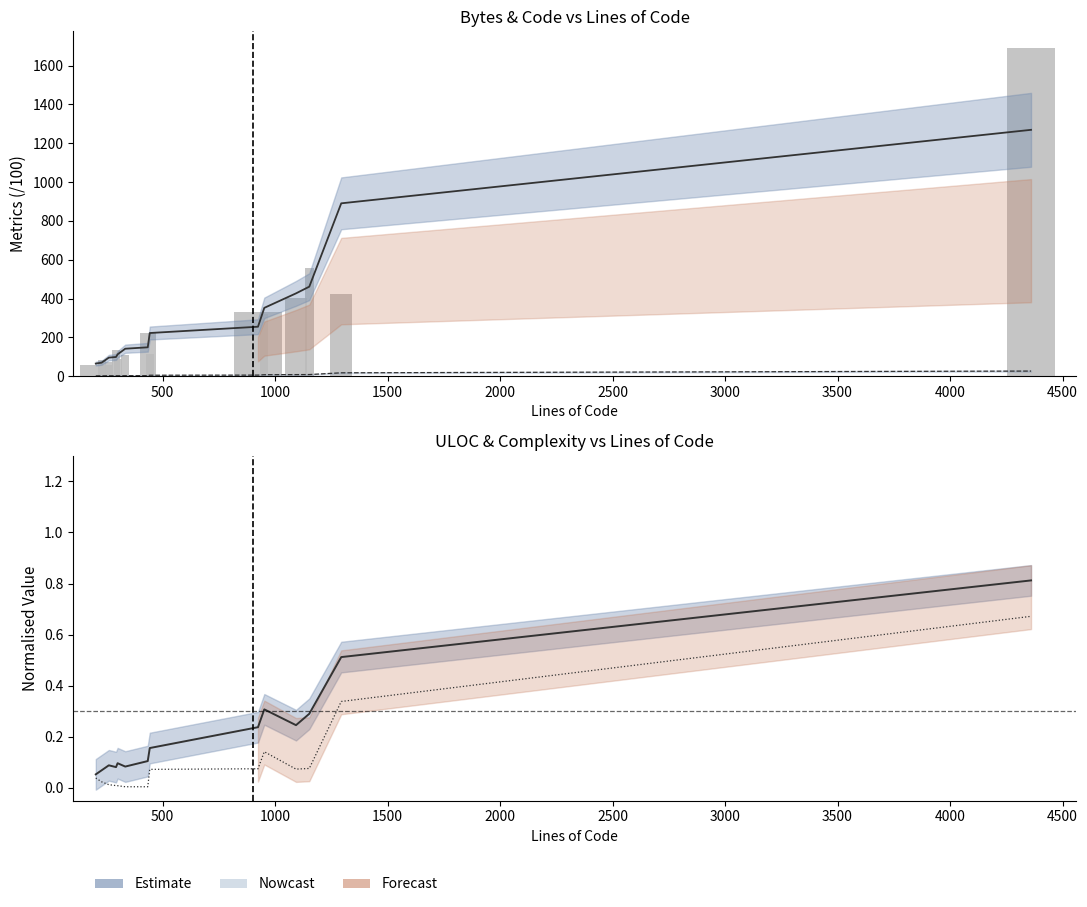

How many categories are shown in the chart?

14